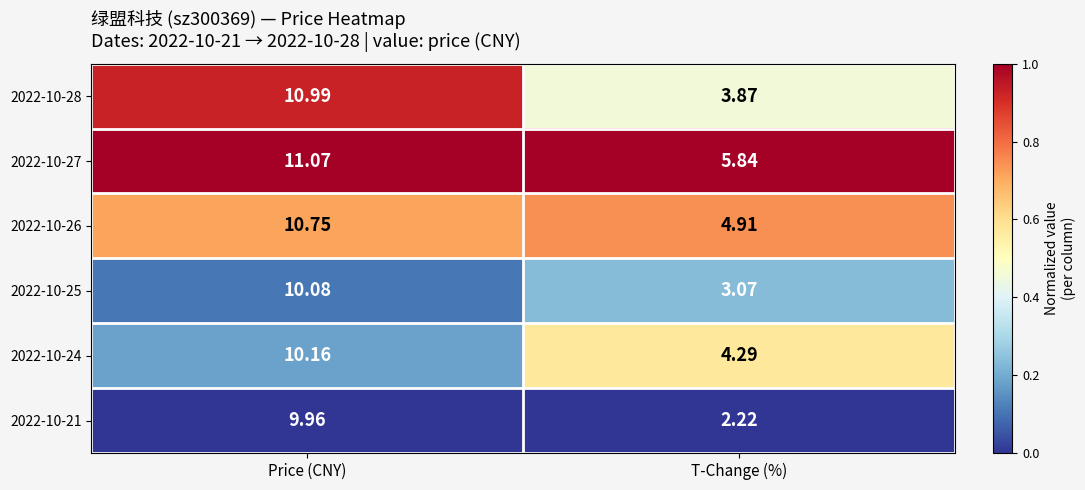

At which category does the chart reach its minimum across all series?

T-Change (%)